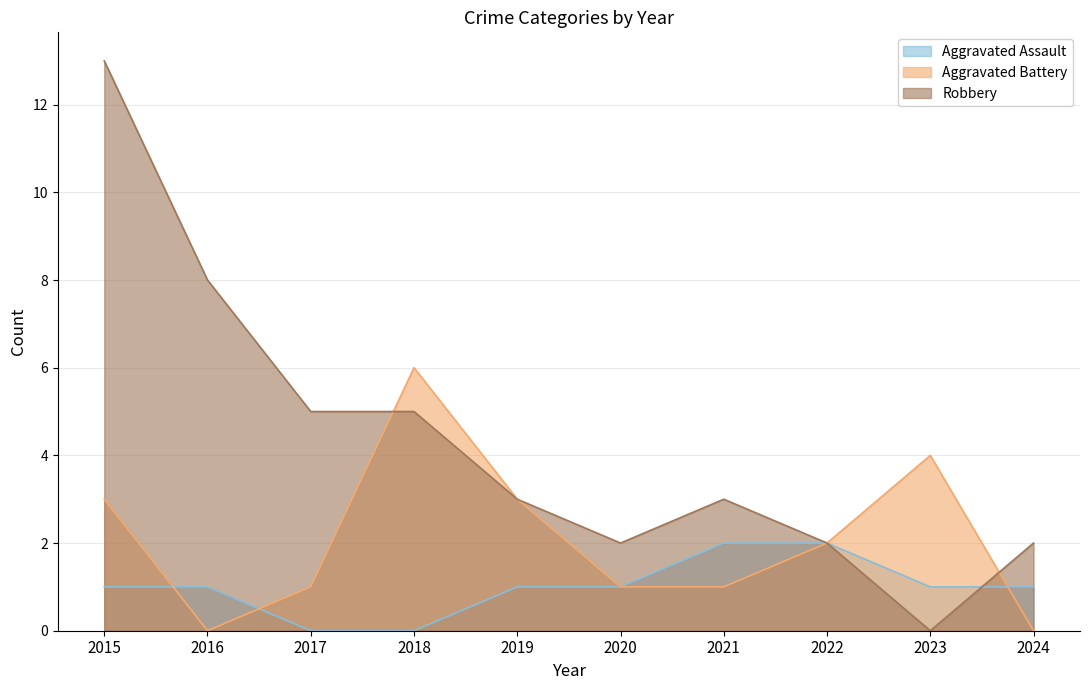

What is the greatest value displayed?

13